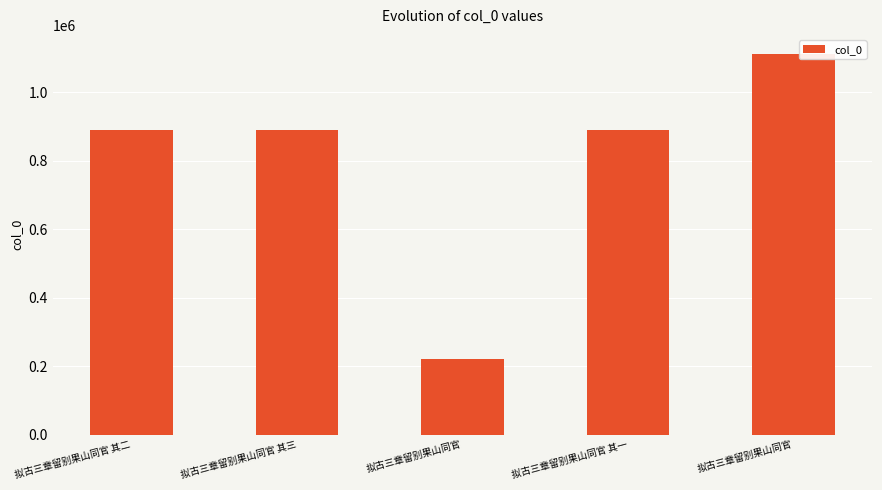

How many data points are less than 889926?

2